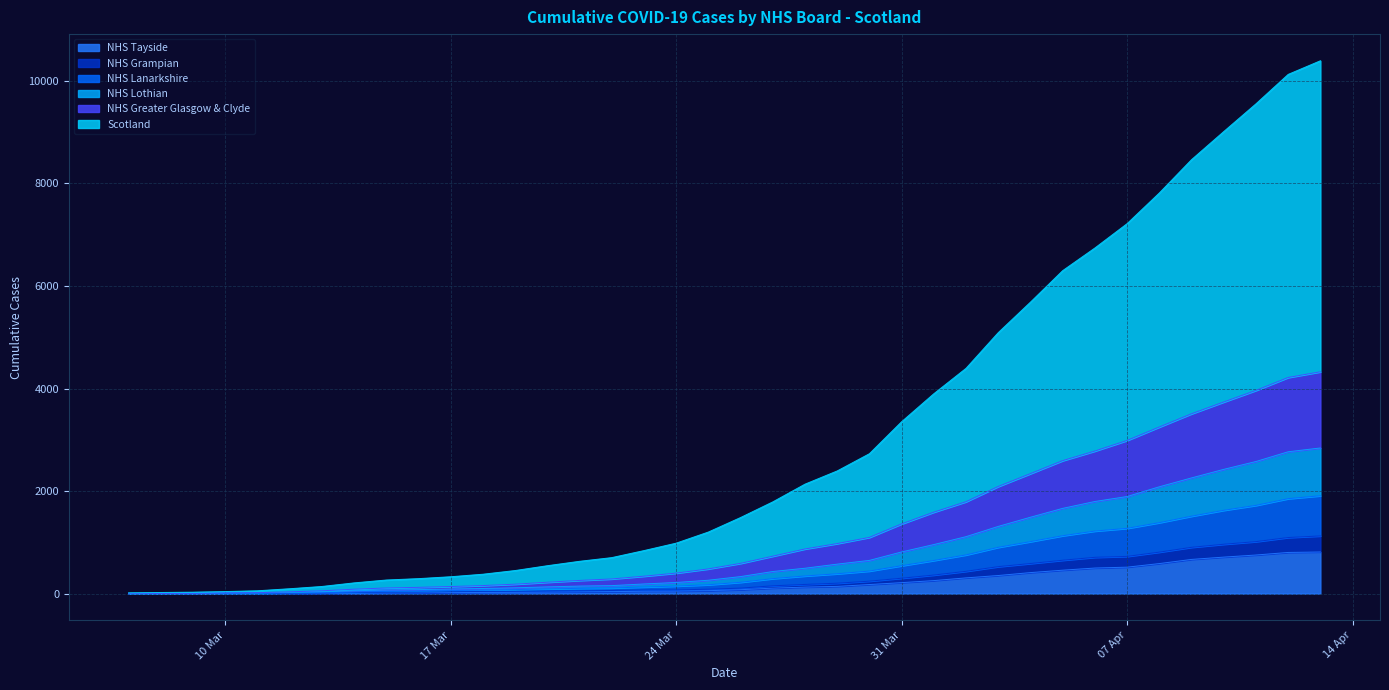

How many distinct data groups are displayed?

6